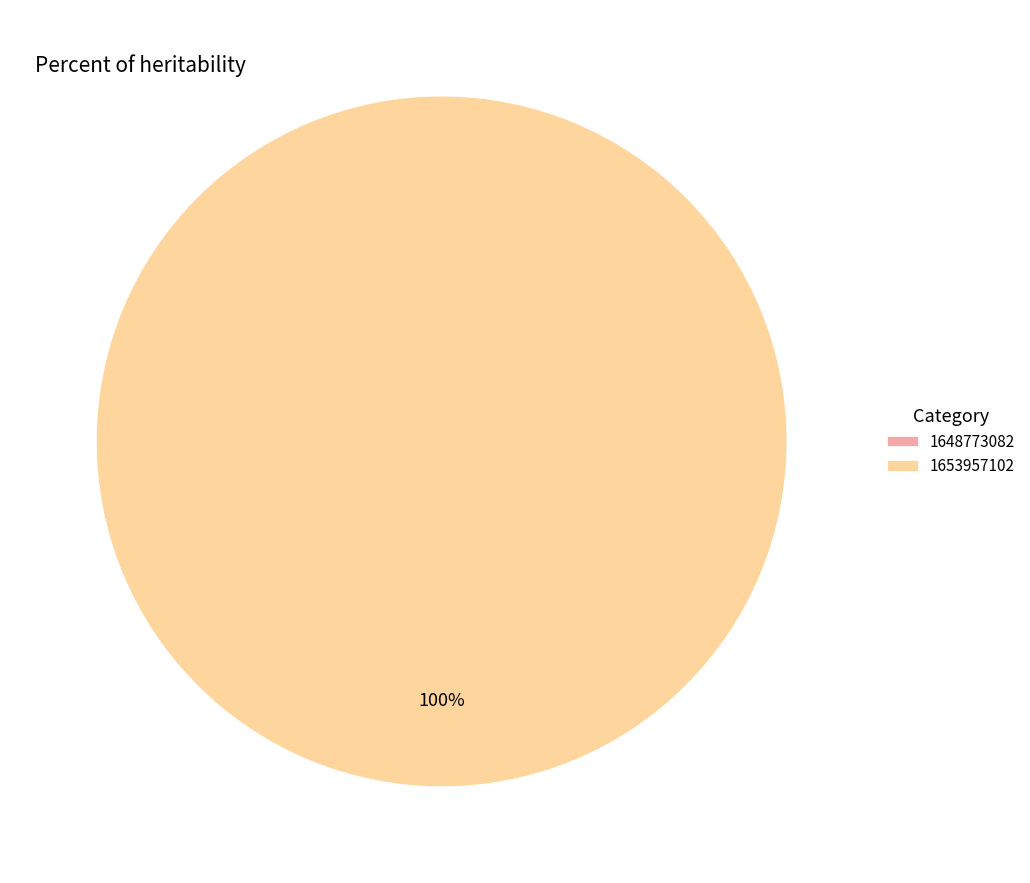

How many slices are in this pie chart?

2